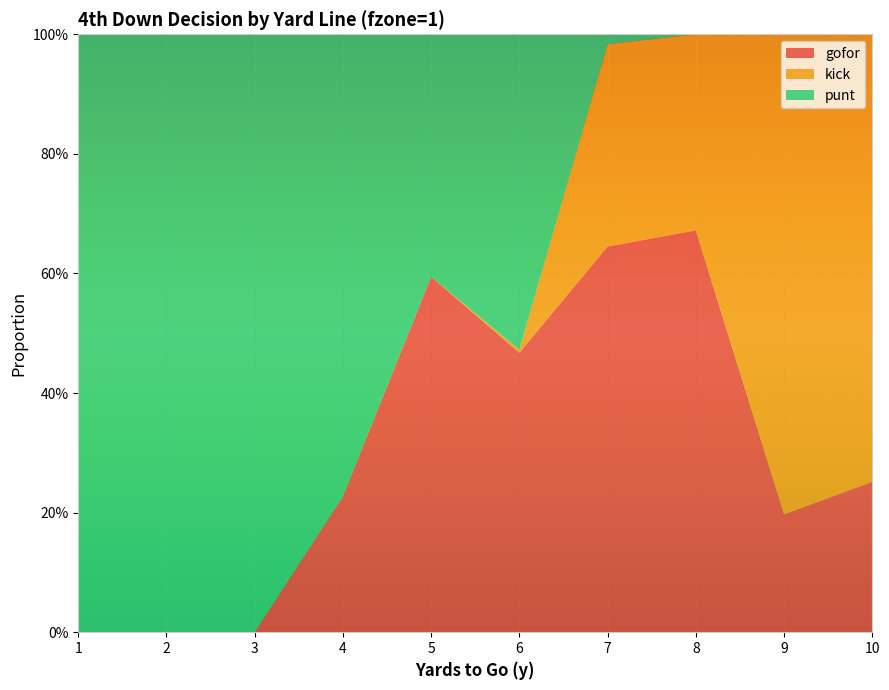

Reading right to left, transcribe all the data shown in this chart.

gofor: 0.3	0.2	0.7	0.6	0.5	0.6	0.2	0.0	0.0	0.0
kick: 0.7	0.8	0.3	0.3	0.0	0.0	0.0	0.0	0.0	0.0
punt: 0.0	0.0	0.0	0.0	0.5	0.4	0.8	1.0	1.0	1.0